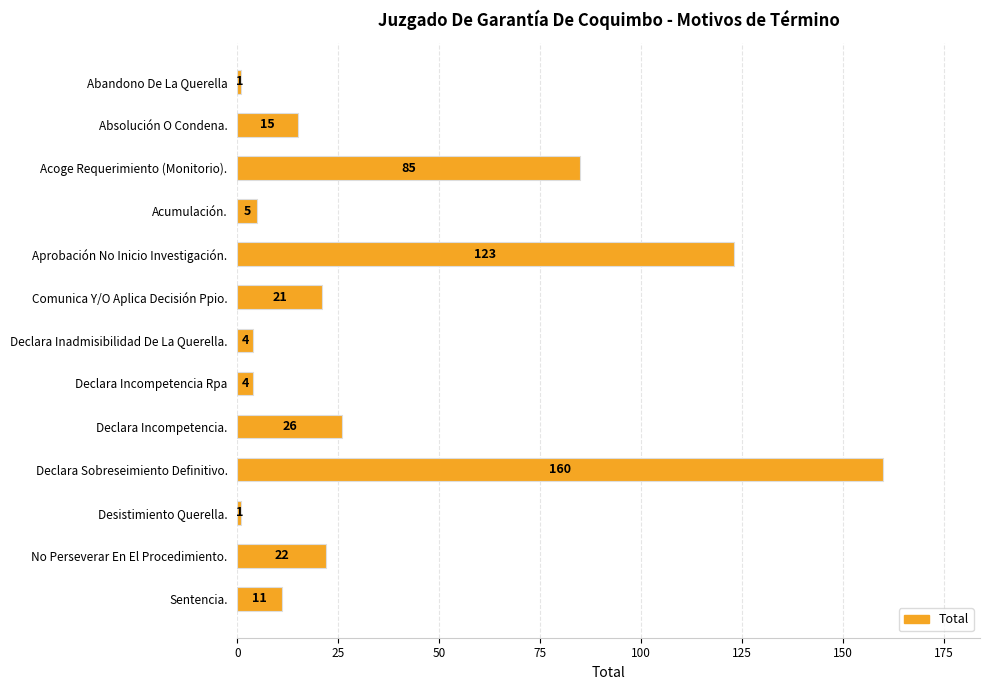

At which category does the chart reach its peak across all series?

Declara Sobreseimiento Definitivo.